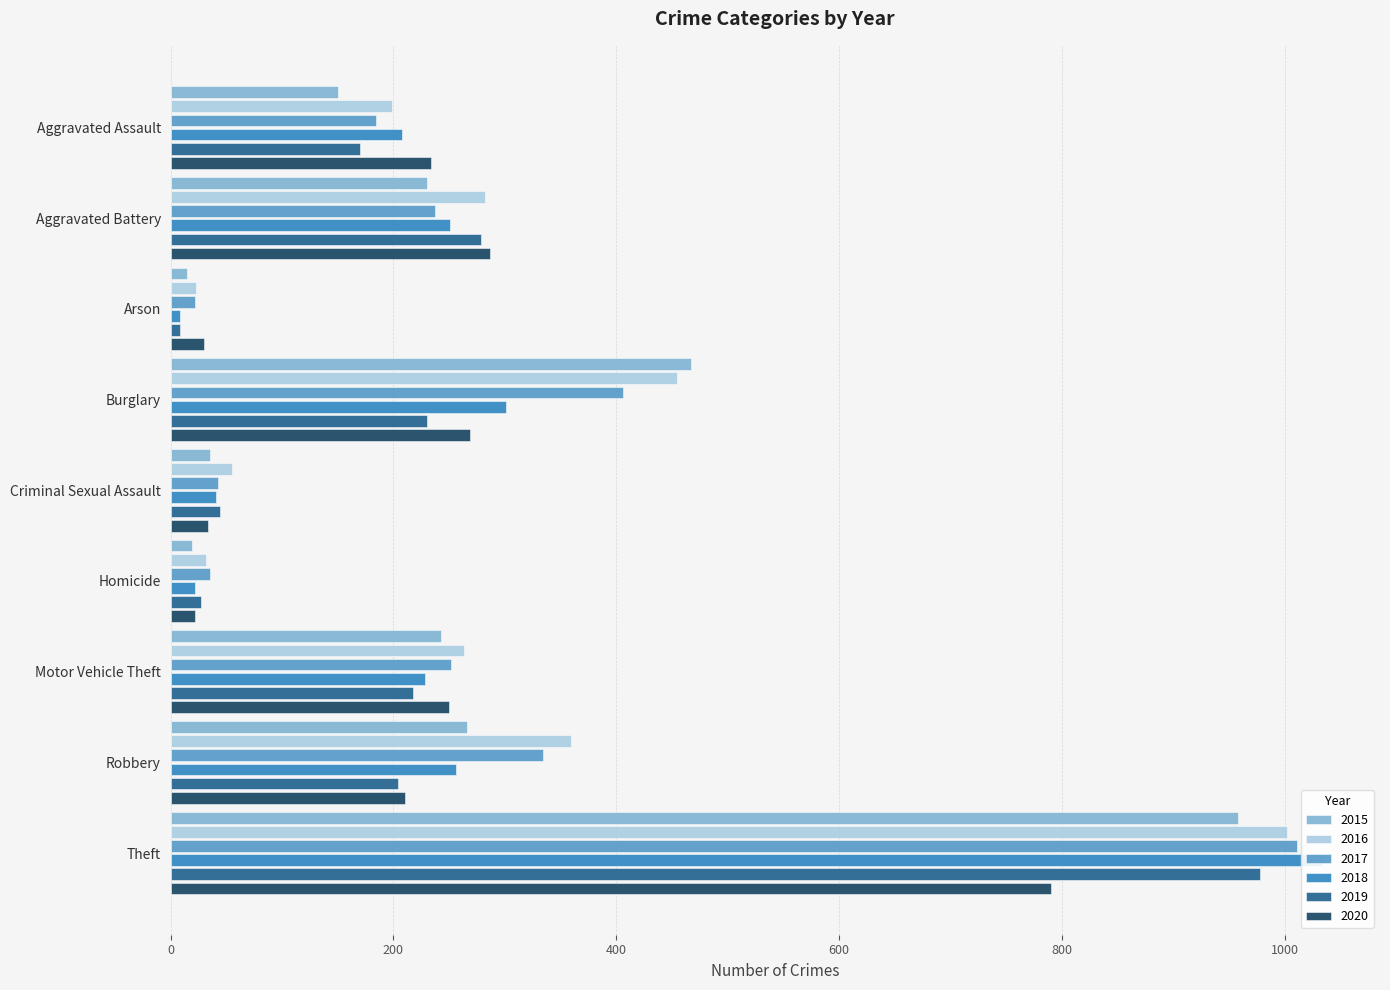

What is the spread (max minus min) of values at Criminal Sexual Assault?

21